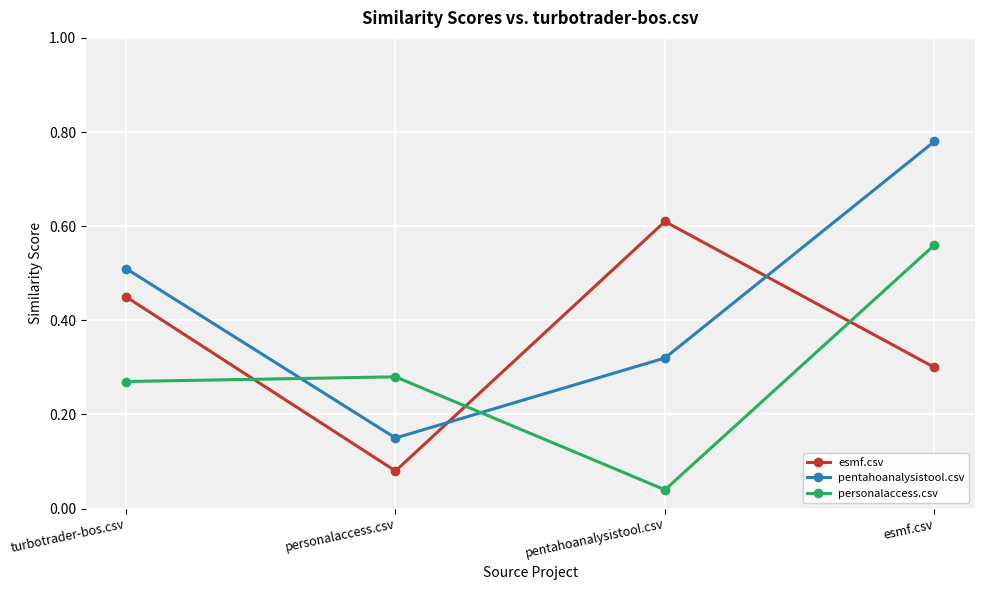

True or false: esmf.csv and personalaccess.csv cross at least once.

True